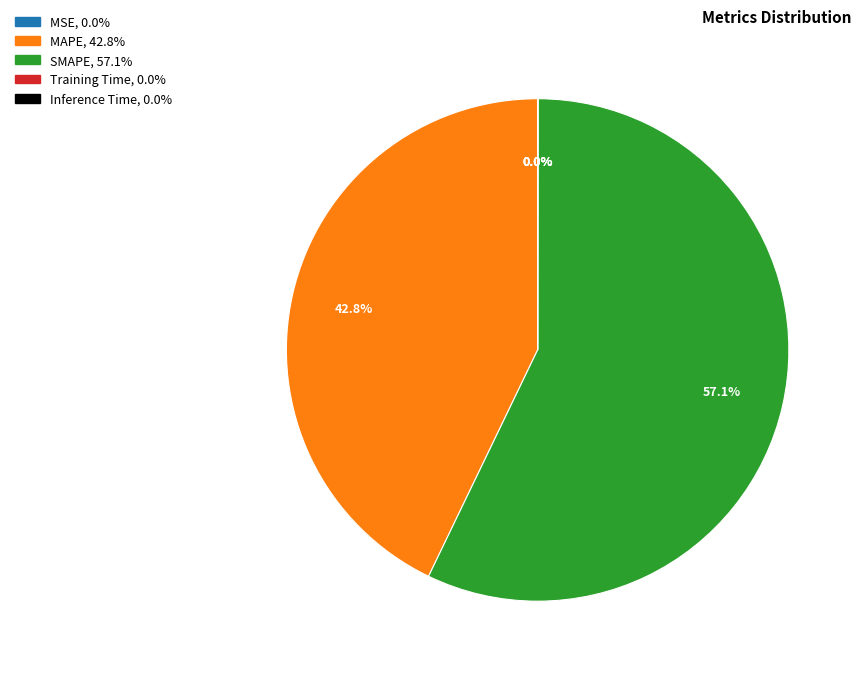

Which slice is the largest?

SMAPE